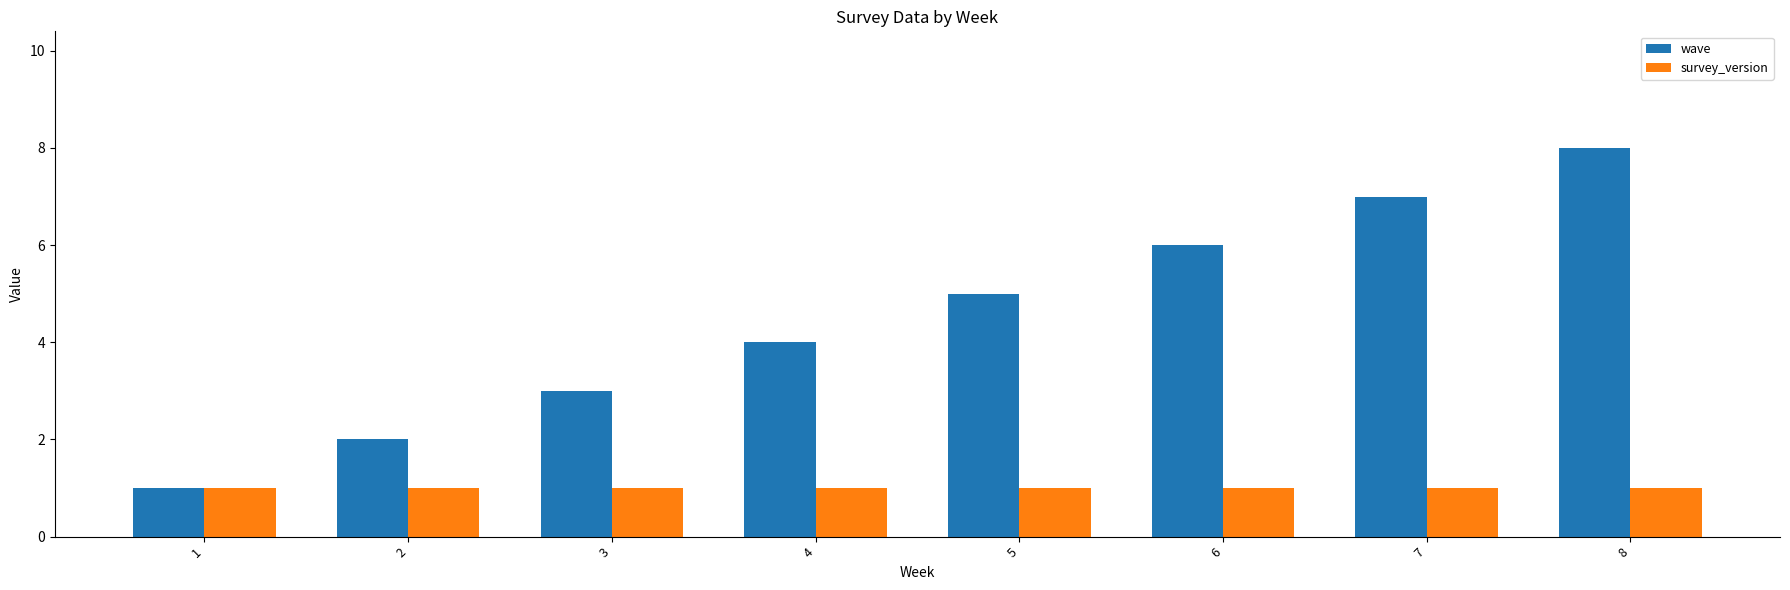

Is it true that wave equals 2 at 3?

False